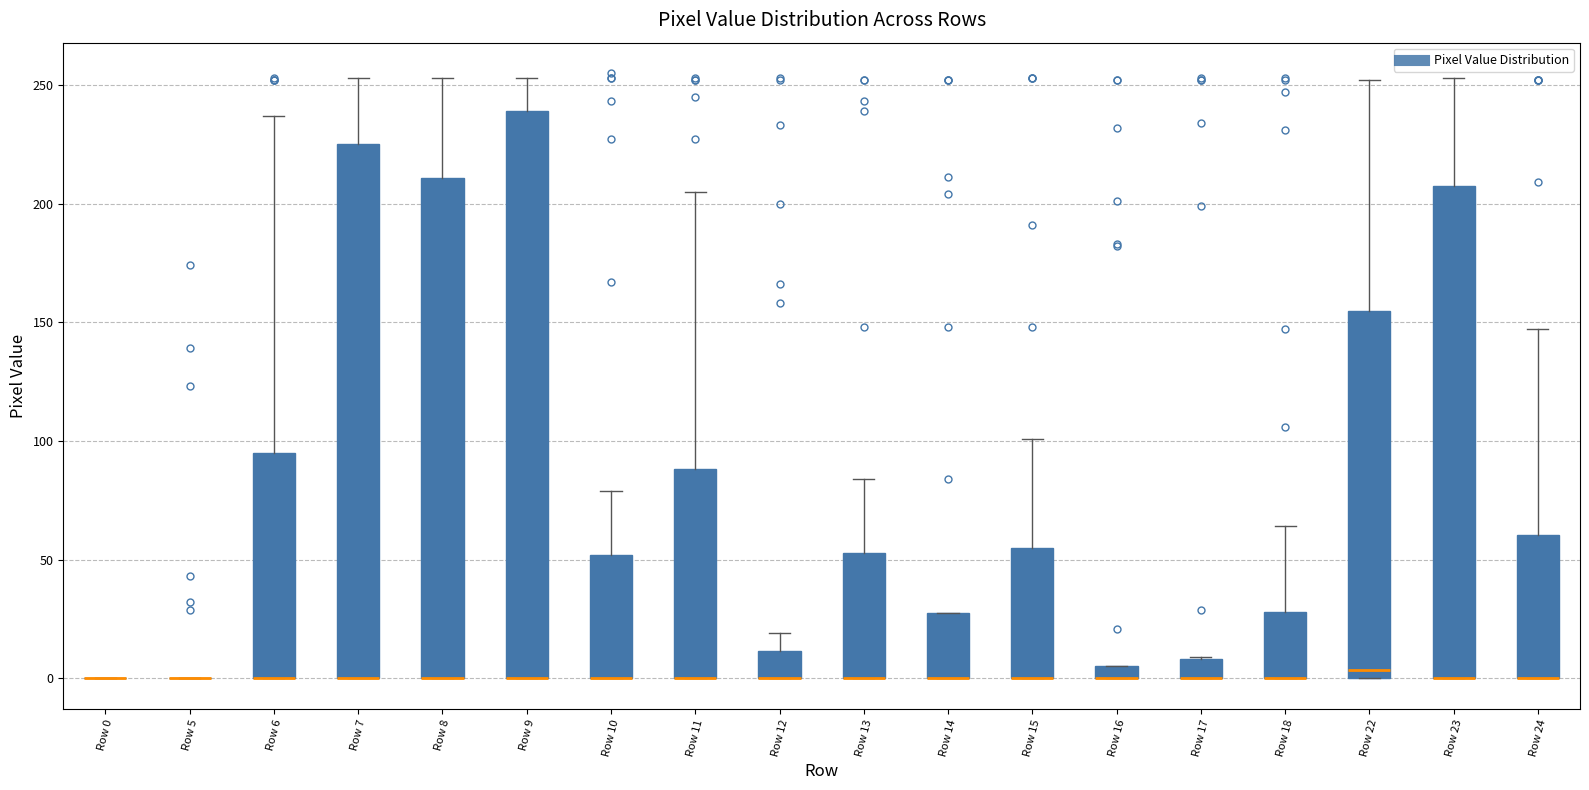

Where is the lower edge of the box for Row 14 on the y-axis? The values are not printed on the chart, so give them approximately, as read against the axis.

0